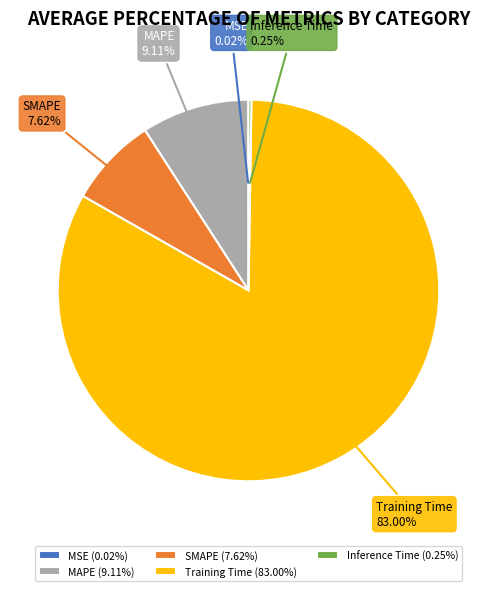

Is there any slice that represents more than half of the pie?

Yes